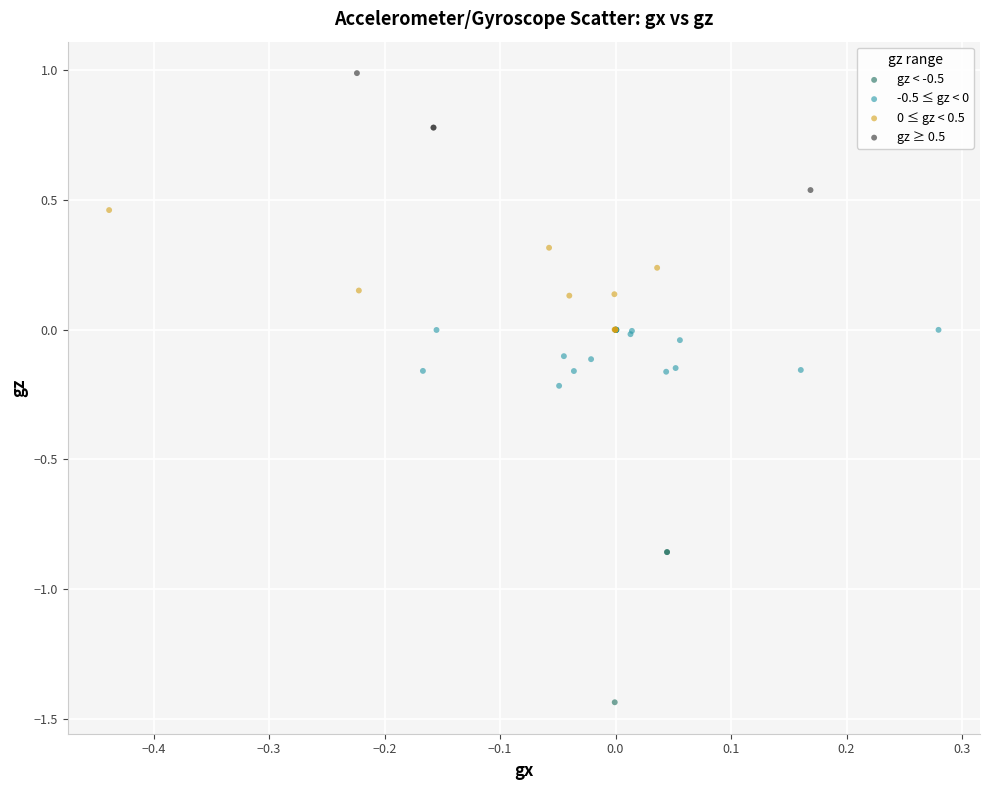

Which series reaches the minimum Y coordinate?

gz < -0.5